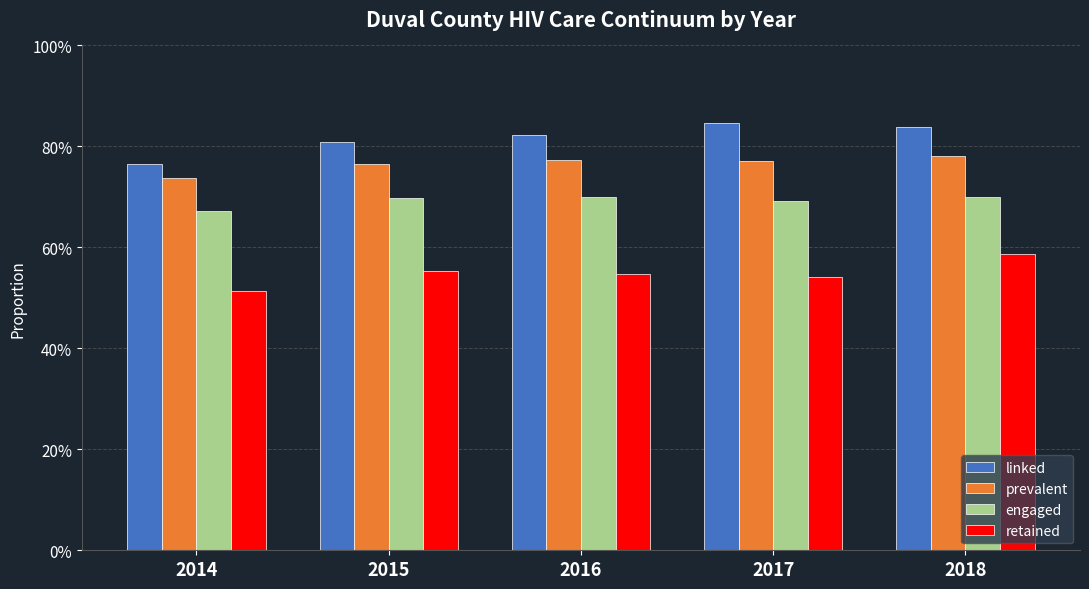

What are all the series names shown in the legend?

linked, prevalent, engaged, retained